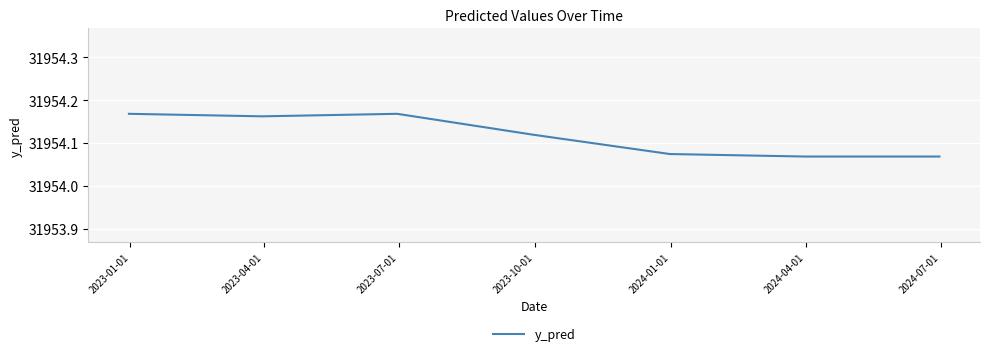

What is the sum of all values?

223678.8